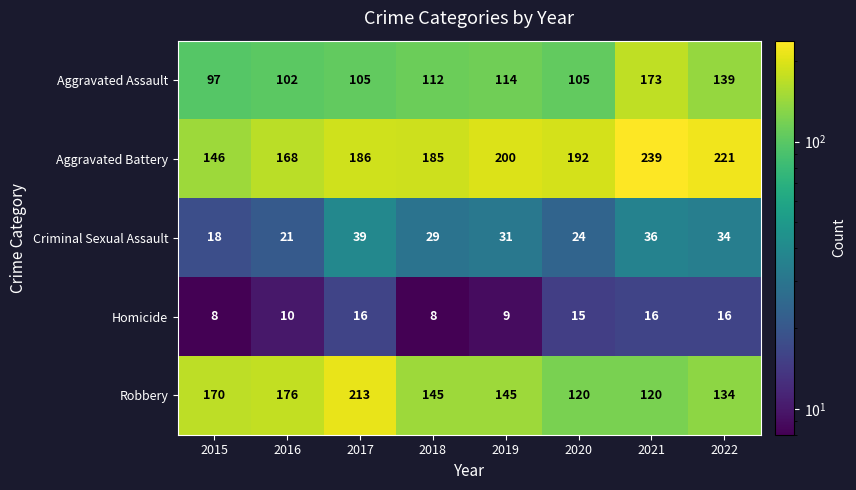

At which label does Aggravated Battery reach its minimum?

2015